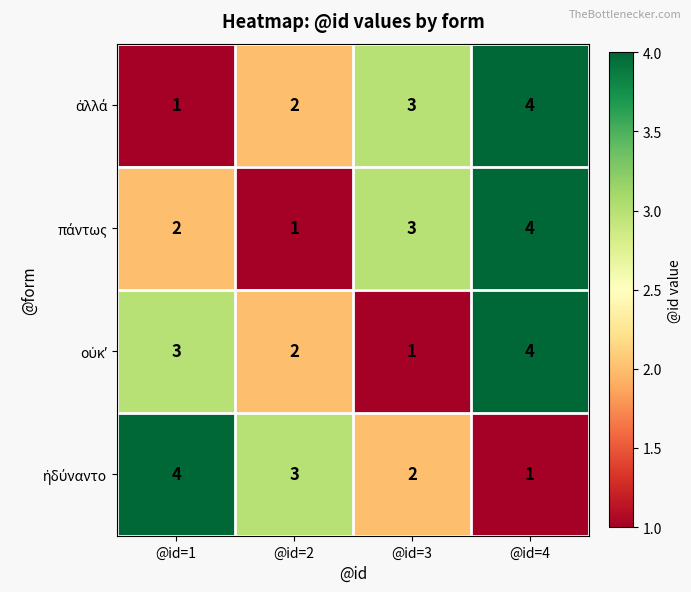

At how many categories does at least one series exceed 2?

4